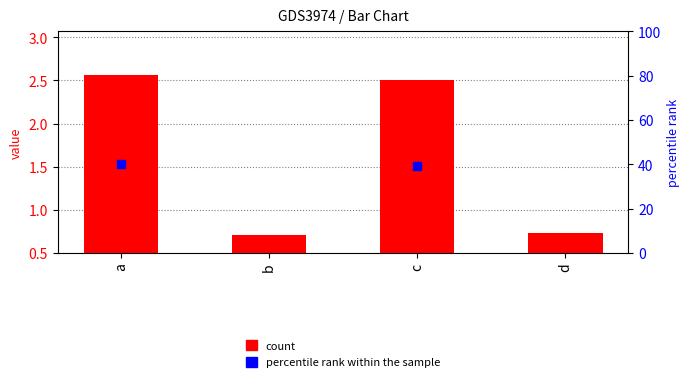

Which series has the largest Y range (max minus min)?

count